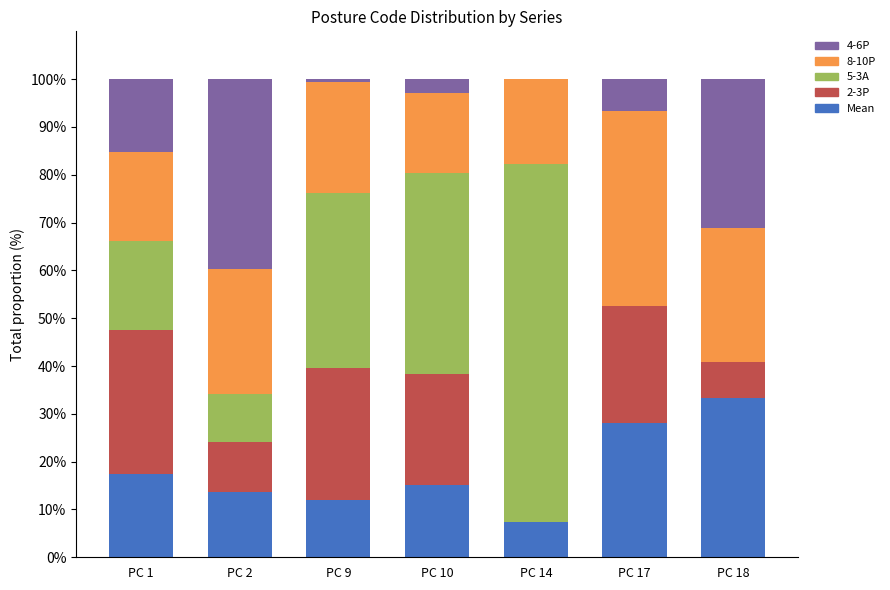

How many categories are shown in the chart?

7